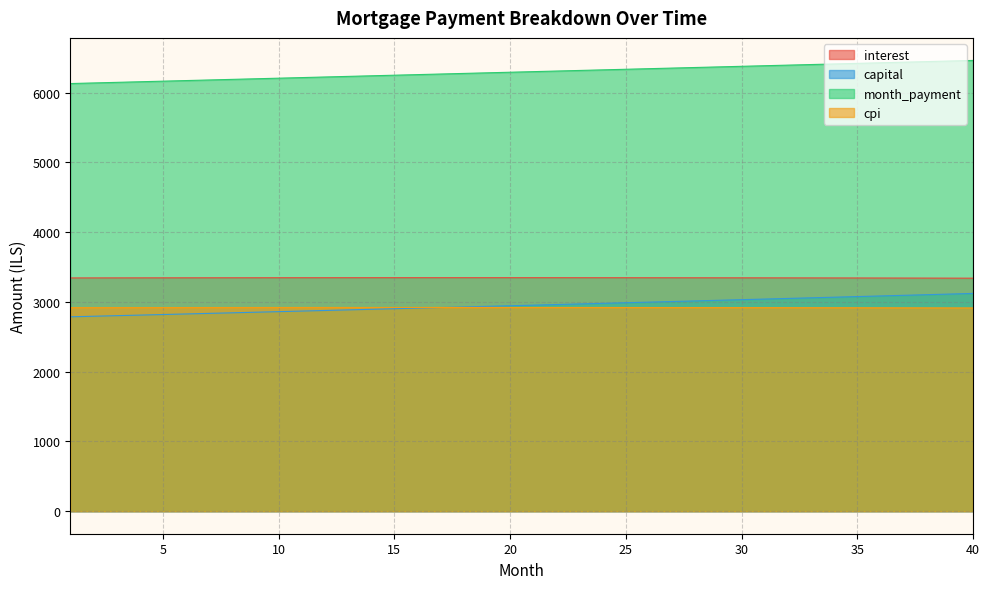

What is the average value of the capital series?

2950.3